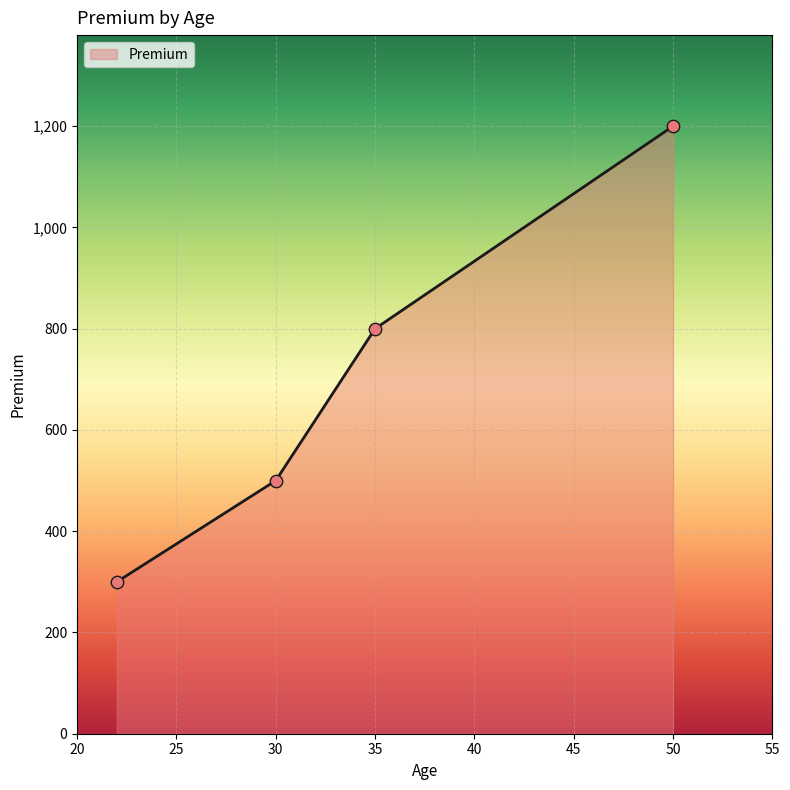

What is the sum of all values?

2800